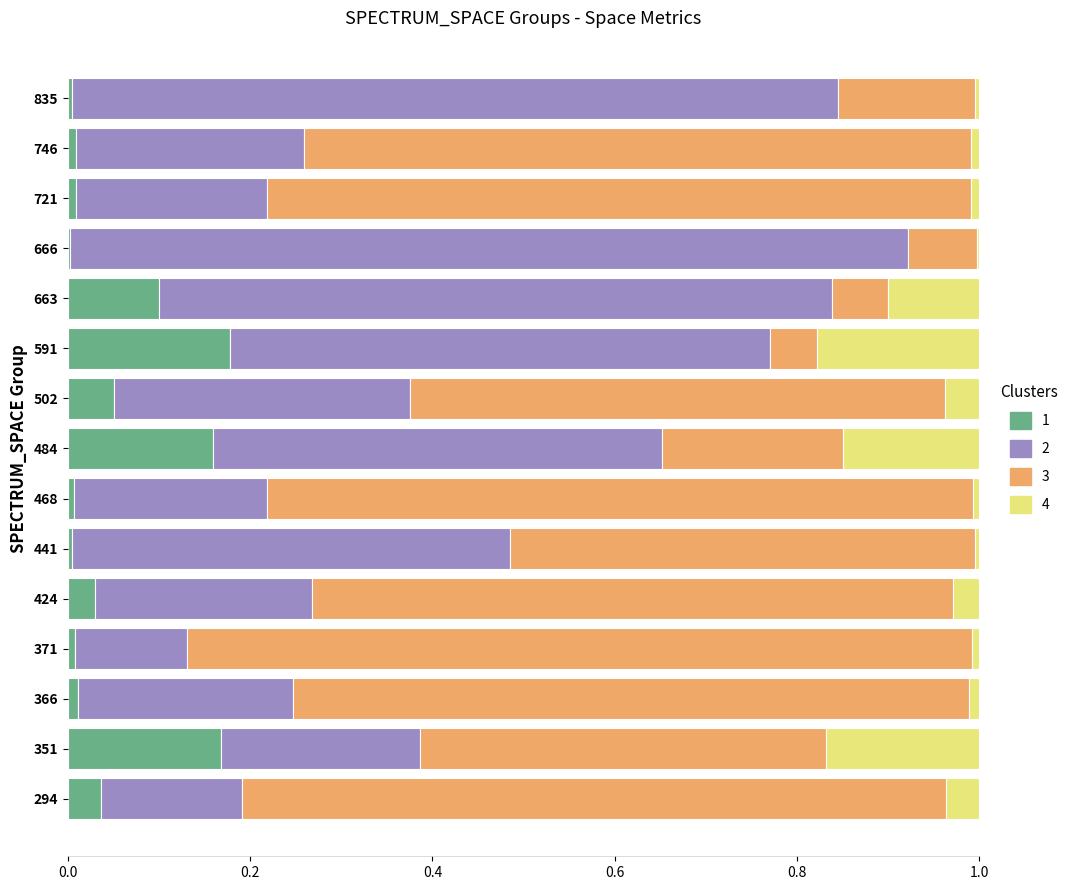

What is the total value across all series at 424?

1.0